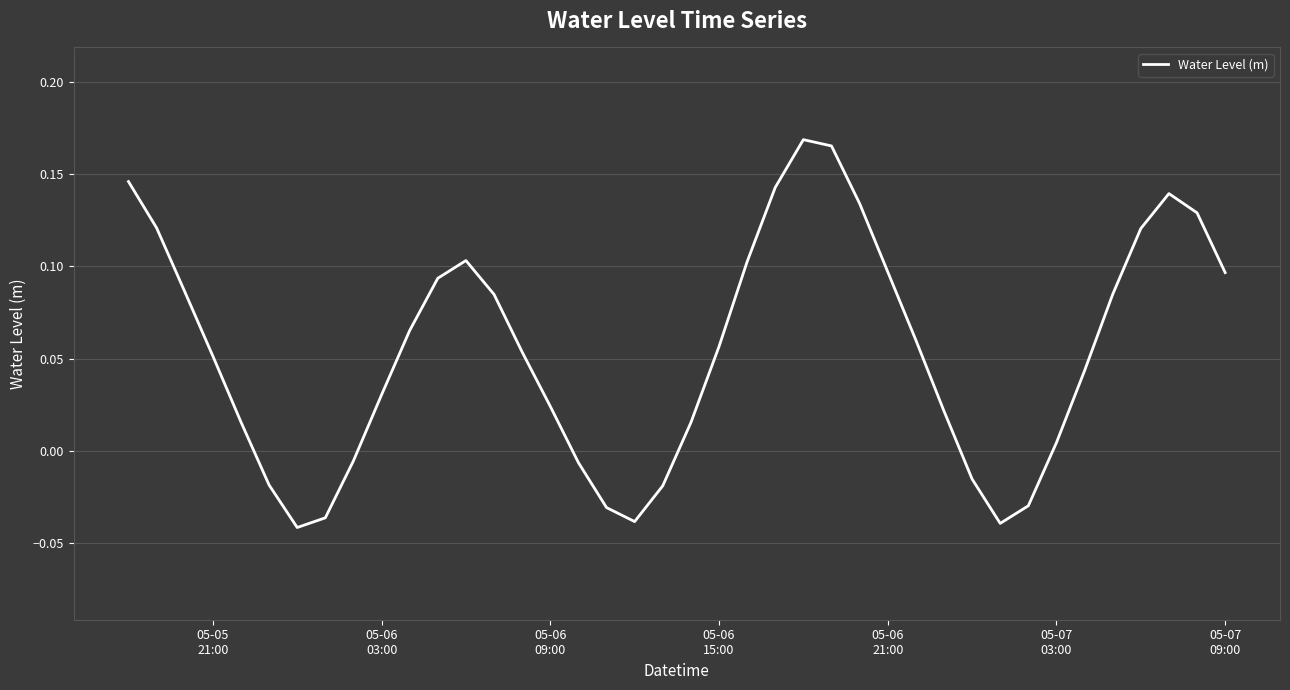

Is this an area chart (filled region under the line)?

No